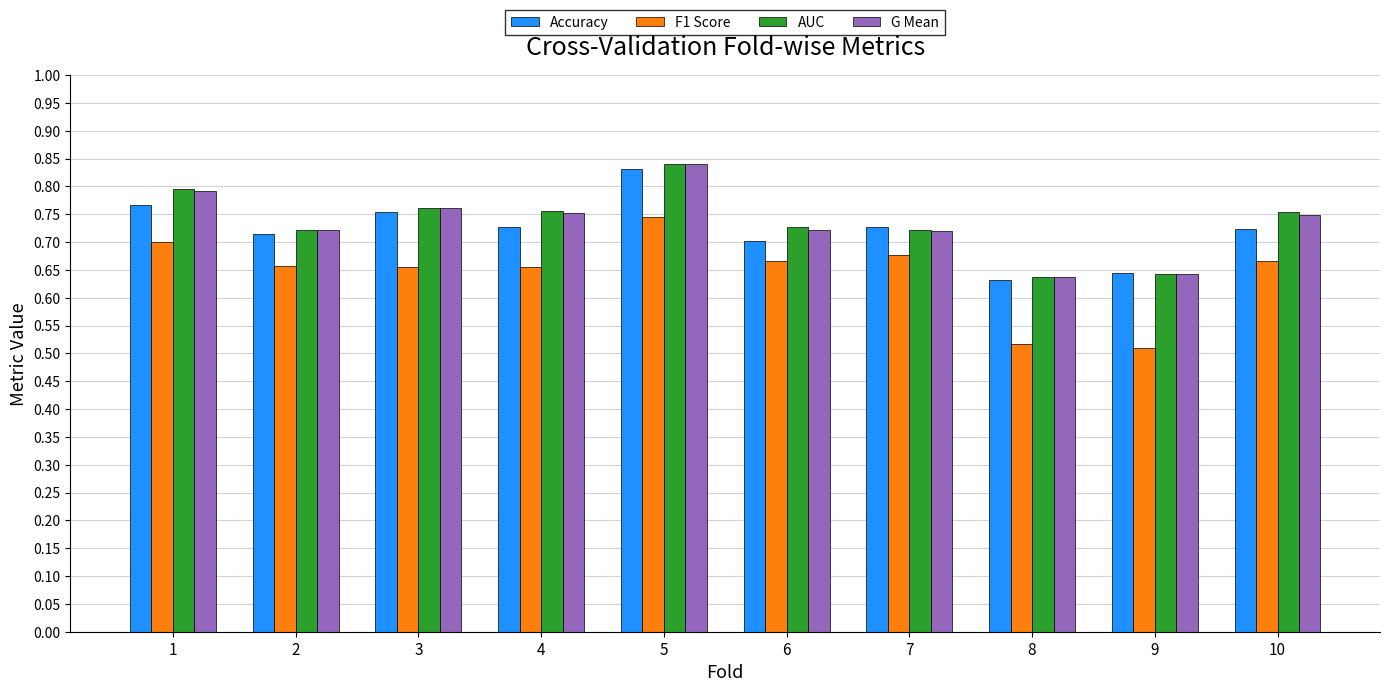

At how many categories does at least one series exceed 0?

10